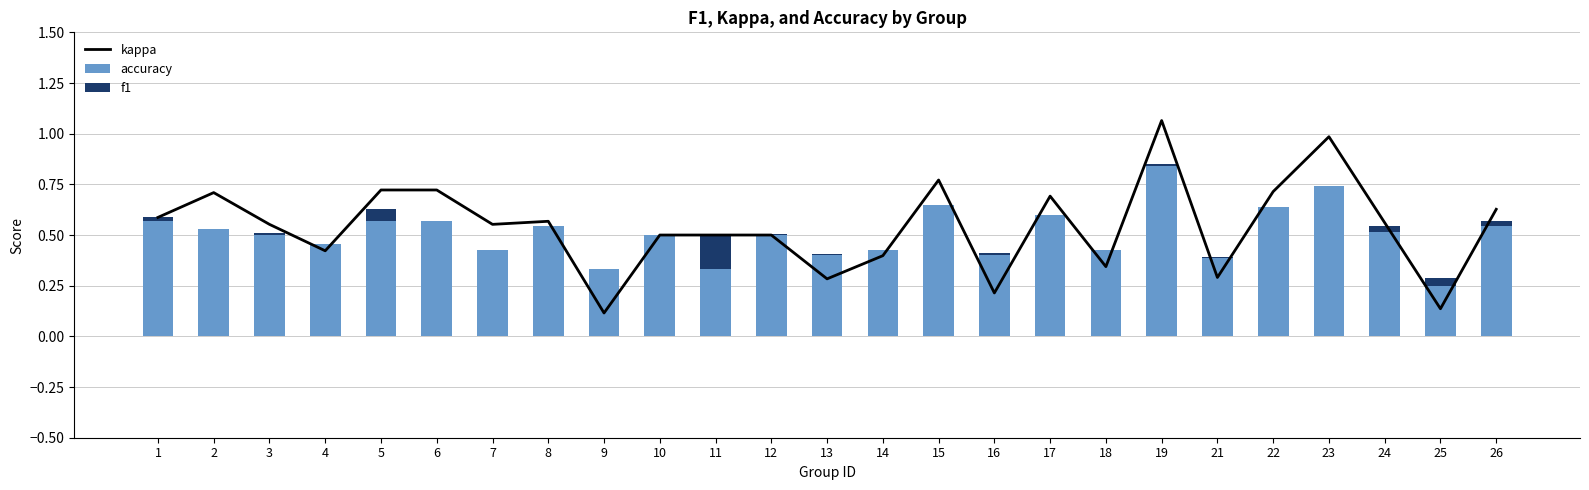

Is the value of accuracy at 5 greater than the value of f1 at 10?

Yes